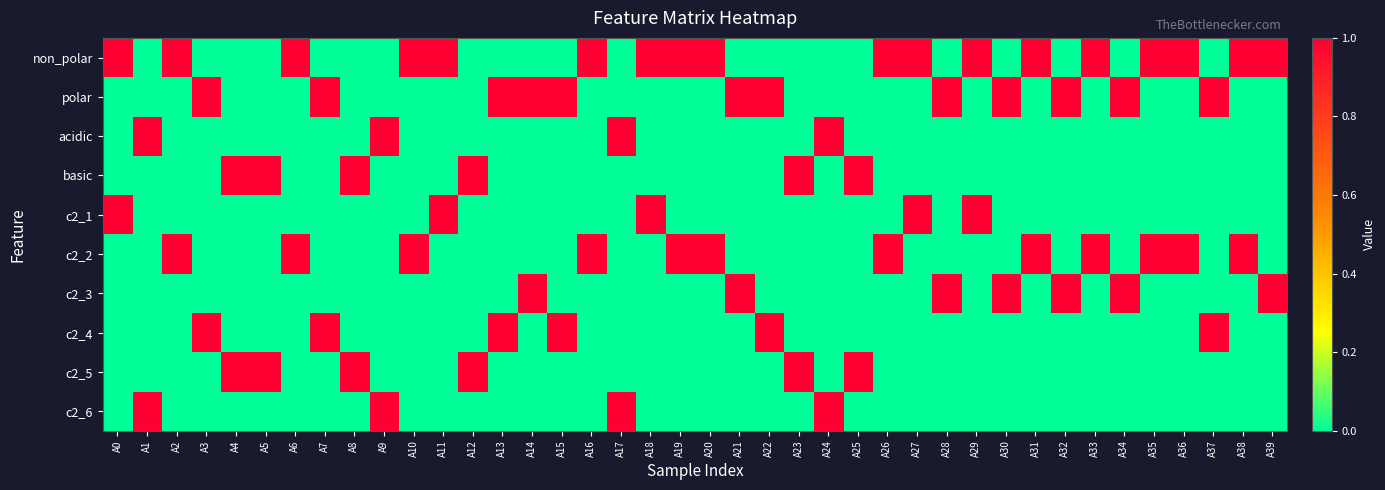

At how many categories does at least one series exceed 0?

40